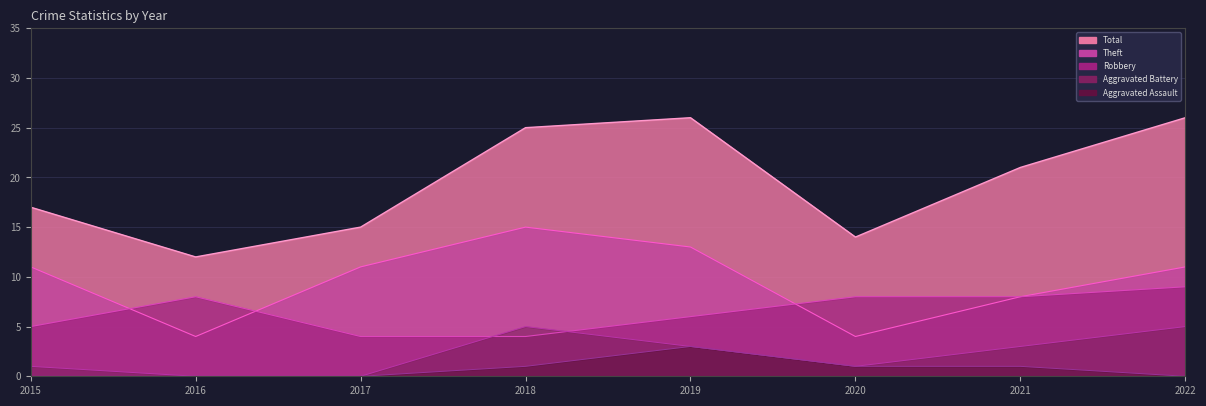

What value does the Aggravated Battery (line) series have at 2021?

3